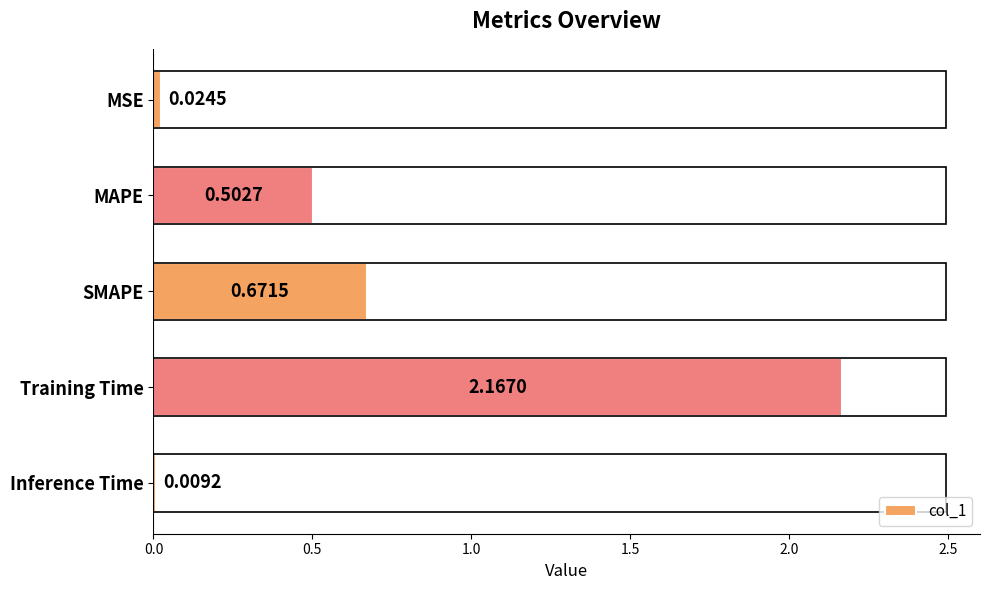

What position from the right is Inference Time?

1